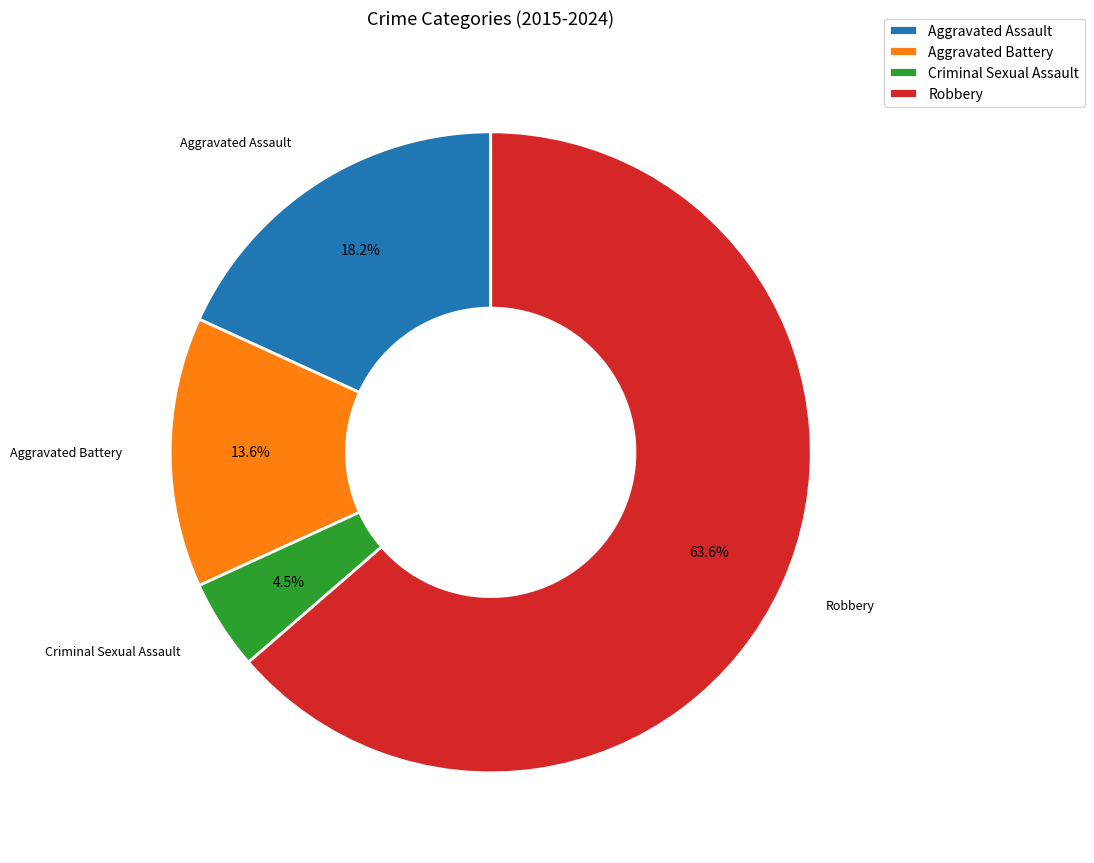

Rank the categories by value from lowest to highest.

Criminal Sexual Assault, Aggravated Battery, Aggravated Assault, Robbery